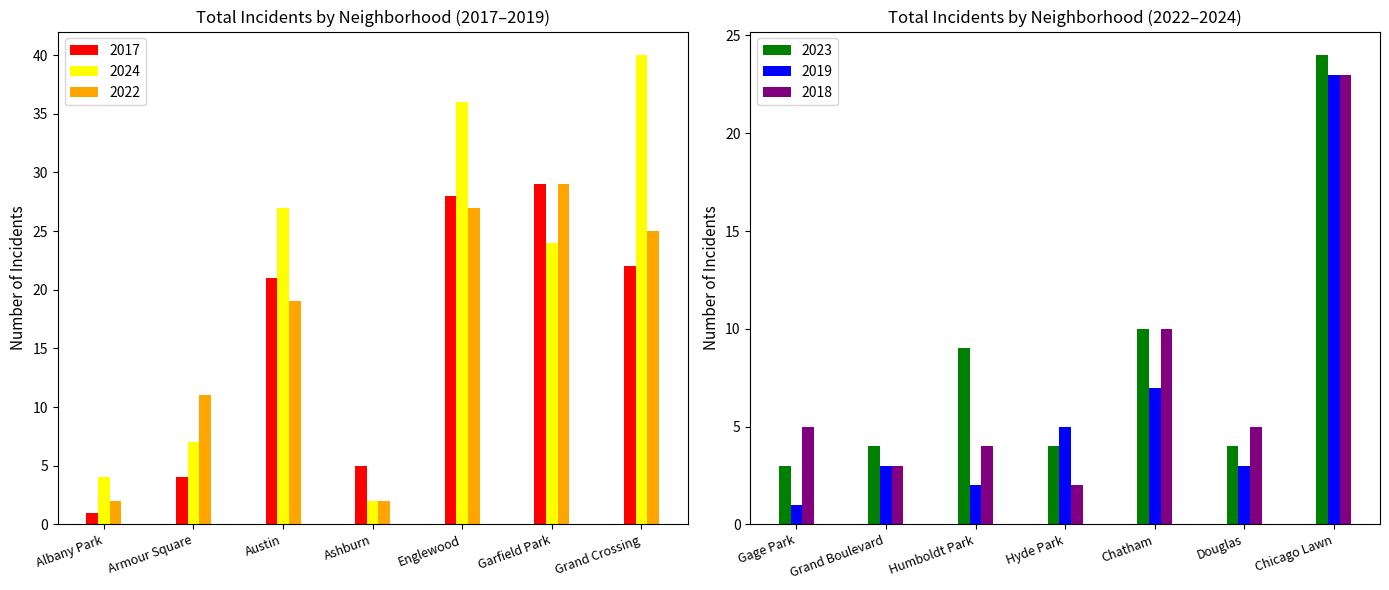

Reading left to right, list all the values displayed in this chart.

2017: Albany Park=1	Armour Square=4	Austin=21	Ashburn=5	Englewood=28	Garfield Park=29	Grand Crossing=22
2024: Albany Park=4	Armour Square=7	Austin=27	Ashburn=2	Englewood=36	Garfield Park=24	Grand Crossing=40
2022: Albany Park=2	Armour Square=11	Austin=19	Ashburn=2	Englewood=27	Garfield Park=29	Grand Crossing=25
2023: Gage Park=3	Grand Boulevard=4	Humboldt Park=9	Hyde Park=4	Chatham=10	Douglas=4	Chicago Lawn=24
2019: Gage Park=1	Grand Boulevard=3	Humboldt Park=2	Hyde Park=5	Chatham=7	Douglas=3	Chicago Lawn=23
2018: Gage Park=5	Grand Boulevard=3	Humboldt Park=4	Hyde Park=2	Chatham=10	Douglas=5	Chicago Lawn=23